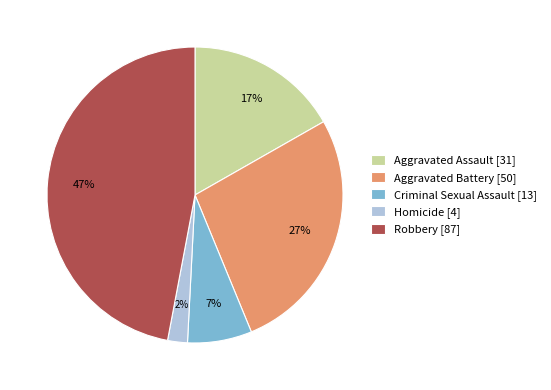

To the nearest percent, what is the difference between the largest and smallest slice percentages?

45%